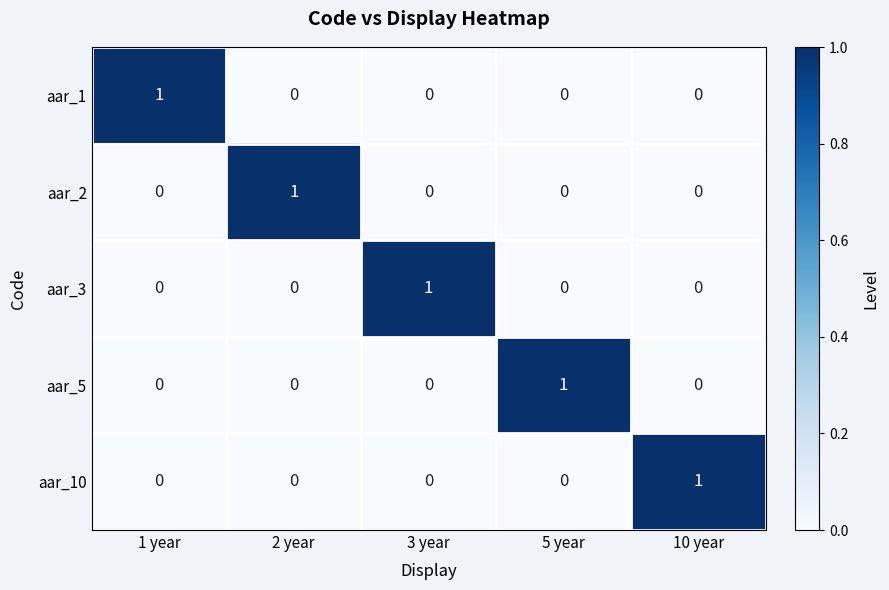

Reading left to right, list all the values displayed in this chart.

aar_1: 1	0	0	0	0
aar_2: 0	1	0	0	0
aar_3: 0	0	1	0	0
aar_5: 0	0	0	1	0
aar_10: 0	0	0	0	1